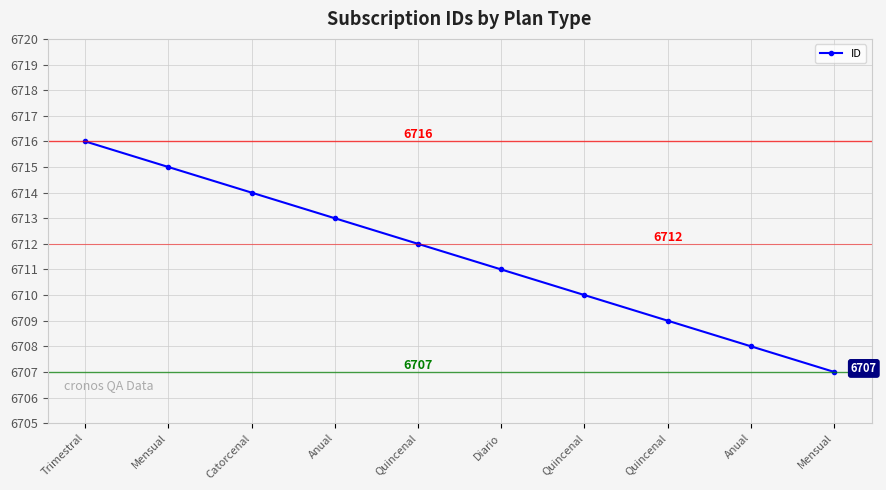

Reading left to right, what are all the values shown in this chart?

6716	6715	6714	6713	6712	6711	6710	6709	6708	6707